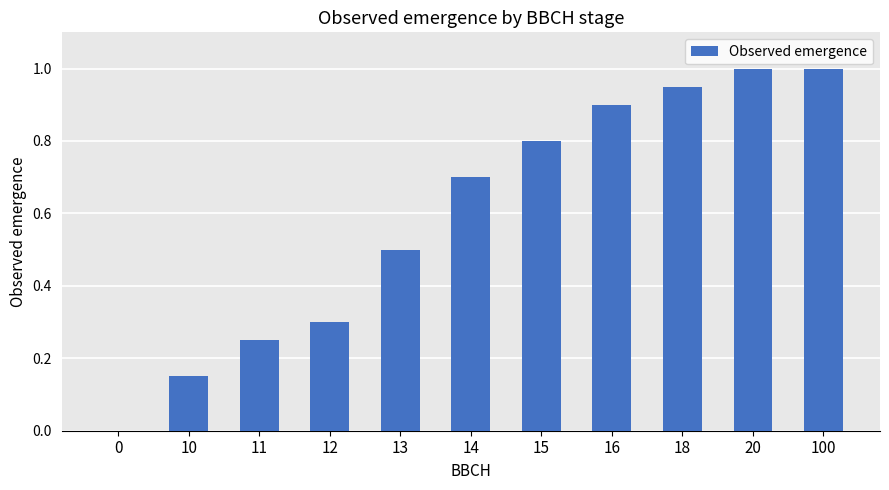

Does the chart contain stacked bars?

No